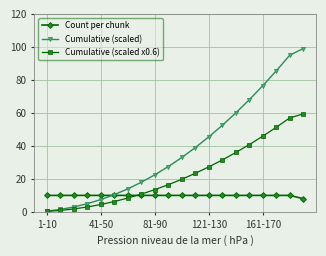

Which series has the largest range (max minus min)?

Cumulative (scaled)